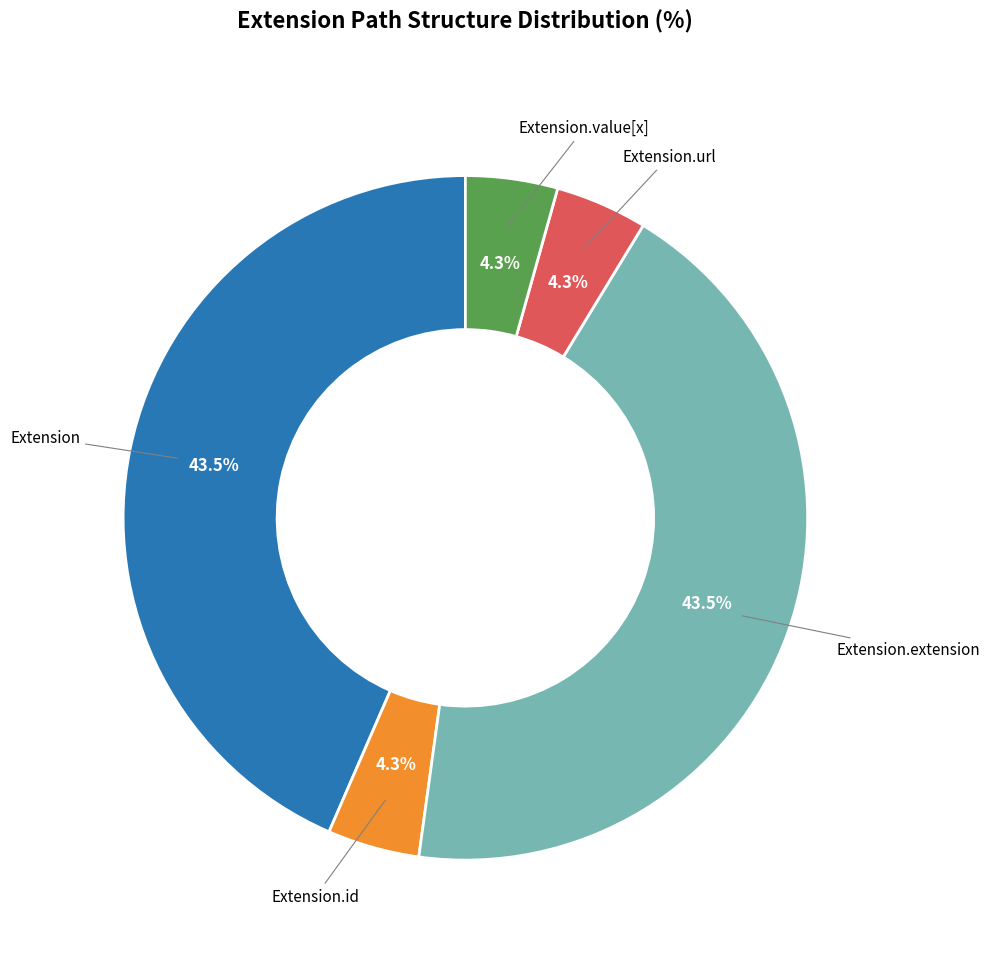

Combined, do Extension.url and Extension.value[x] account for over 50%?

No